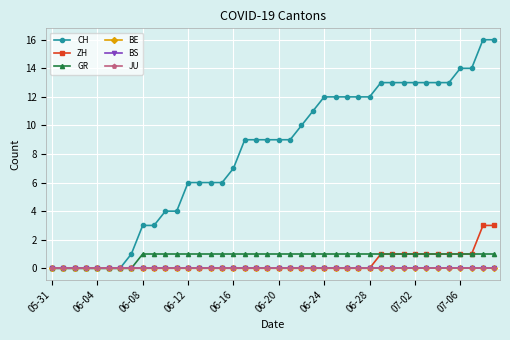

Does the chart have visible grid lines?

Yes